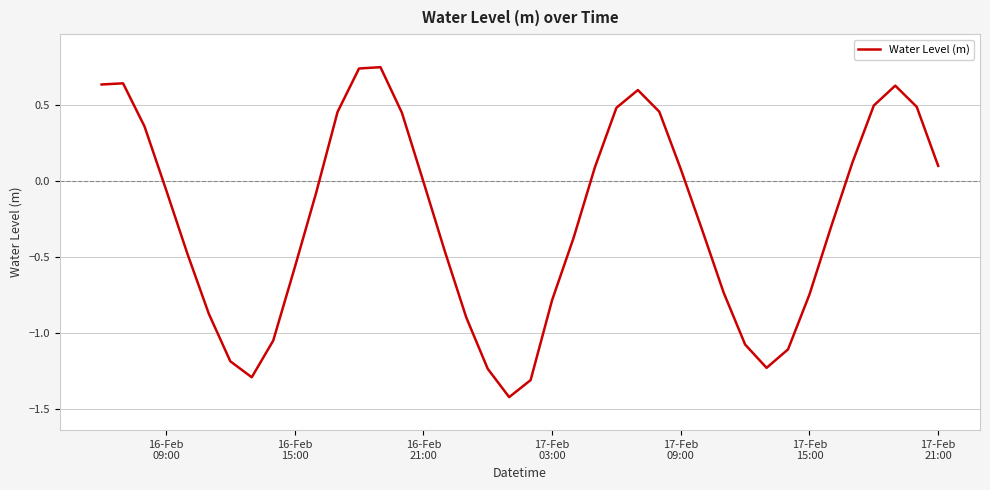

What is the difference between the maximum and minimum values?

2.2